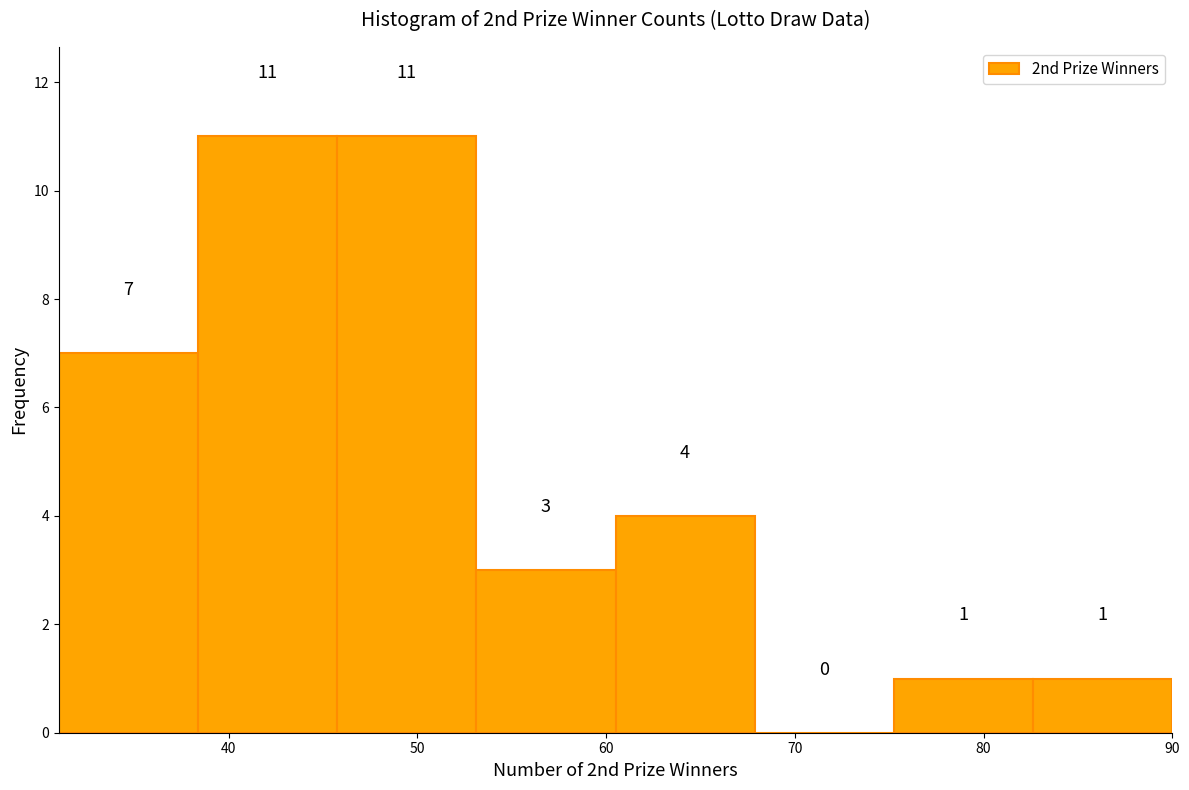

Reading left to right, transcribe this chart: for each bar, give the range it covers on the x-axis and its height. The bar edges are not printed on the chart, so give them approximately, as read against the axis.

31 to 38: 7
38 to 46: 11
46 to 53: 11
53 to 61: 3
61 to 68: 4
68 to 75: 0
75 to 83: 1
83 to 90: 1